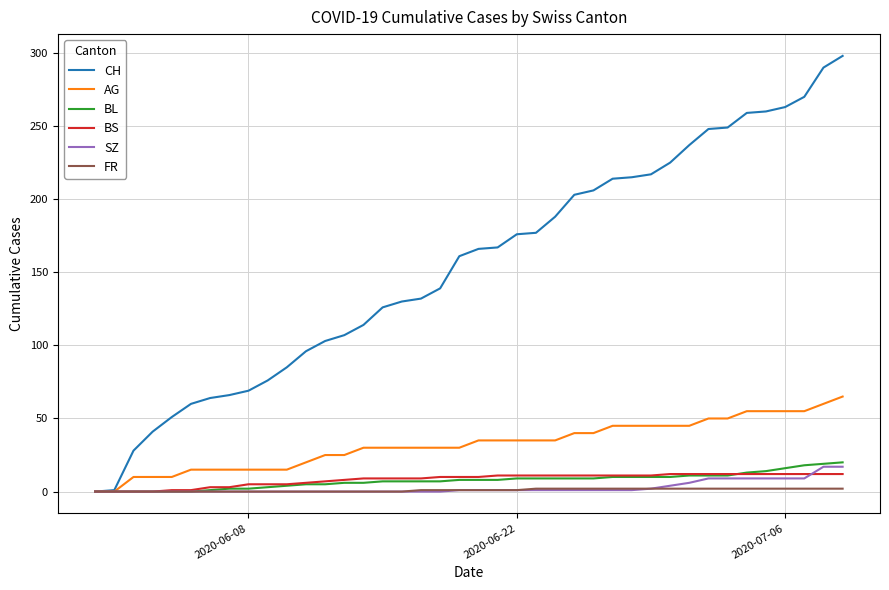

What is the highest value of the BL series?

20